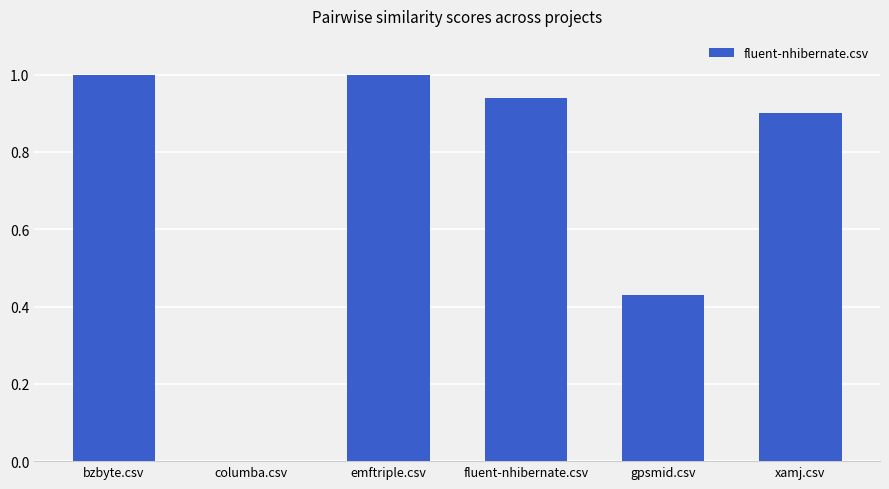

Are the bars horizontal?

No